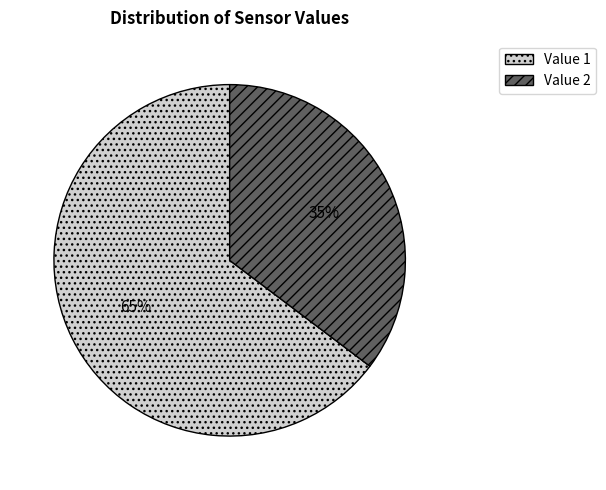

What is the largest slice in the pie chart?

Value 1